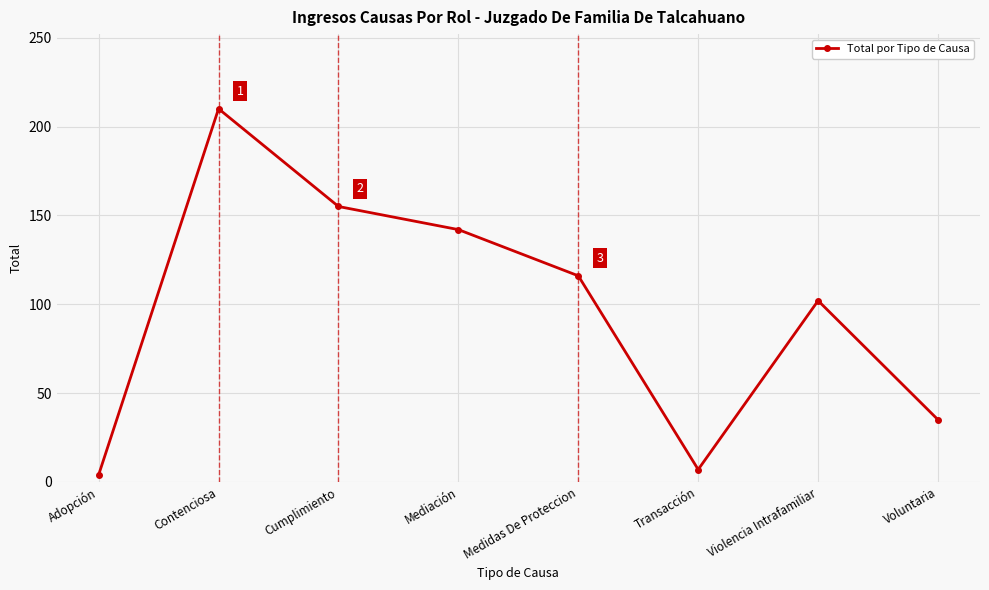

Is it true that the value at Voluntaria is 61?

False